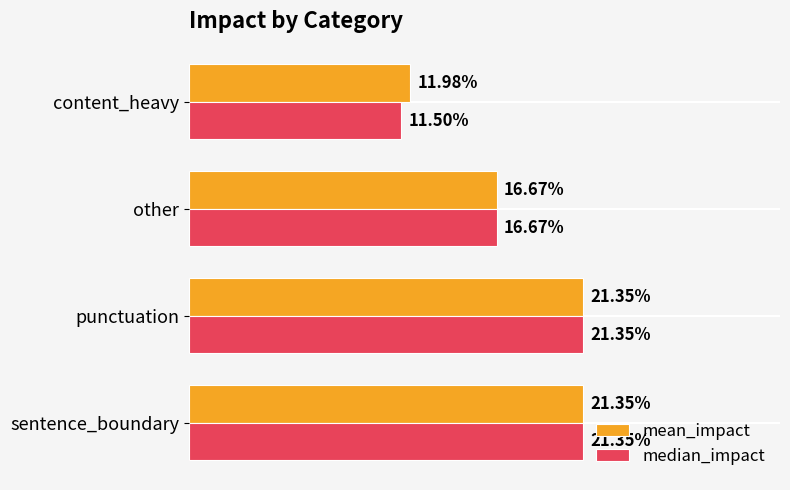

Are the bars horizontal?

Yes